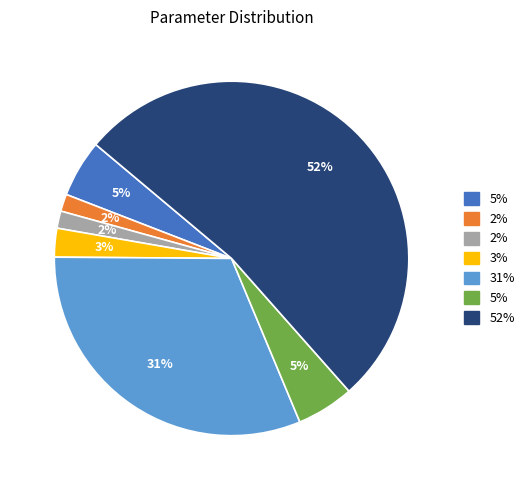

Does any single category account for the majority?

Yes